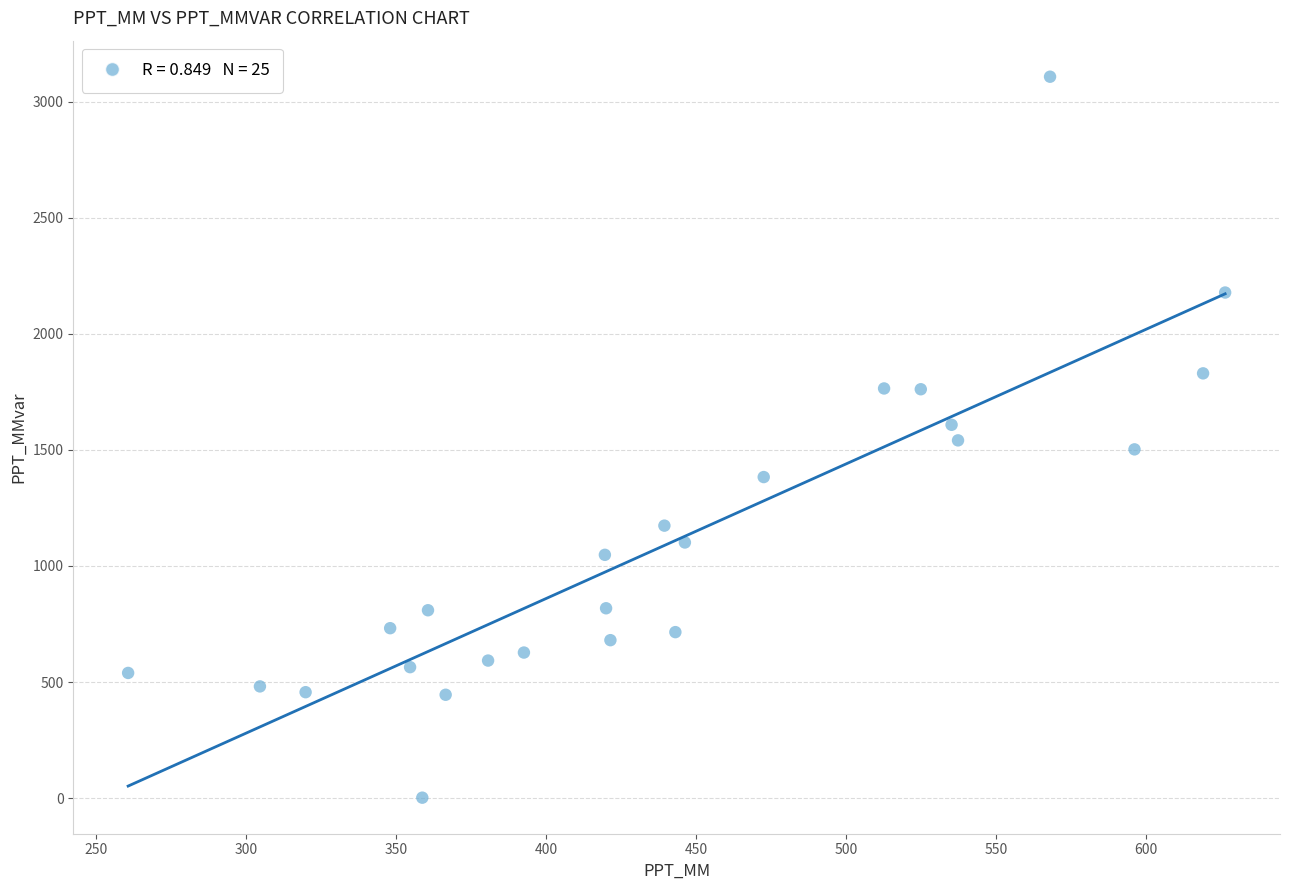

What is the range of Y values (max minus min)?

3104.5